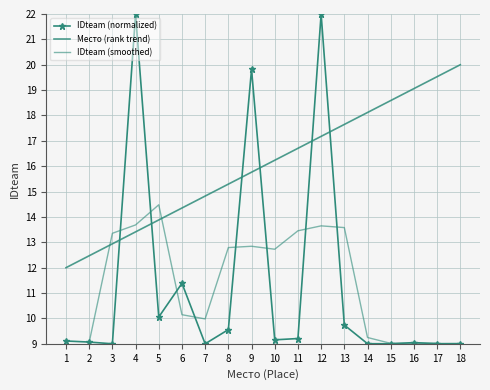

What is the total value across all series at 6?

35.9